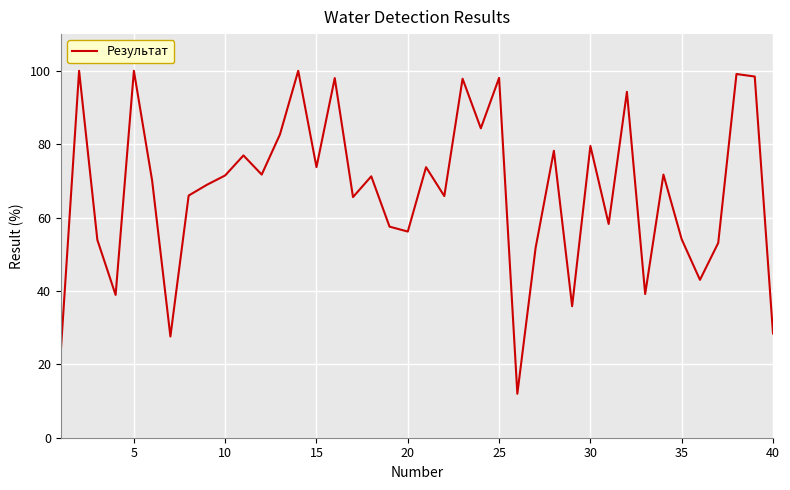

What is the maximum value shown in the chart?

100.0